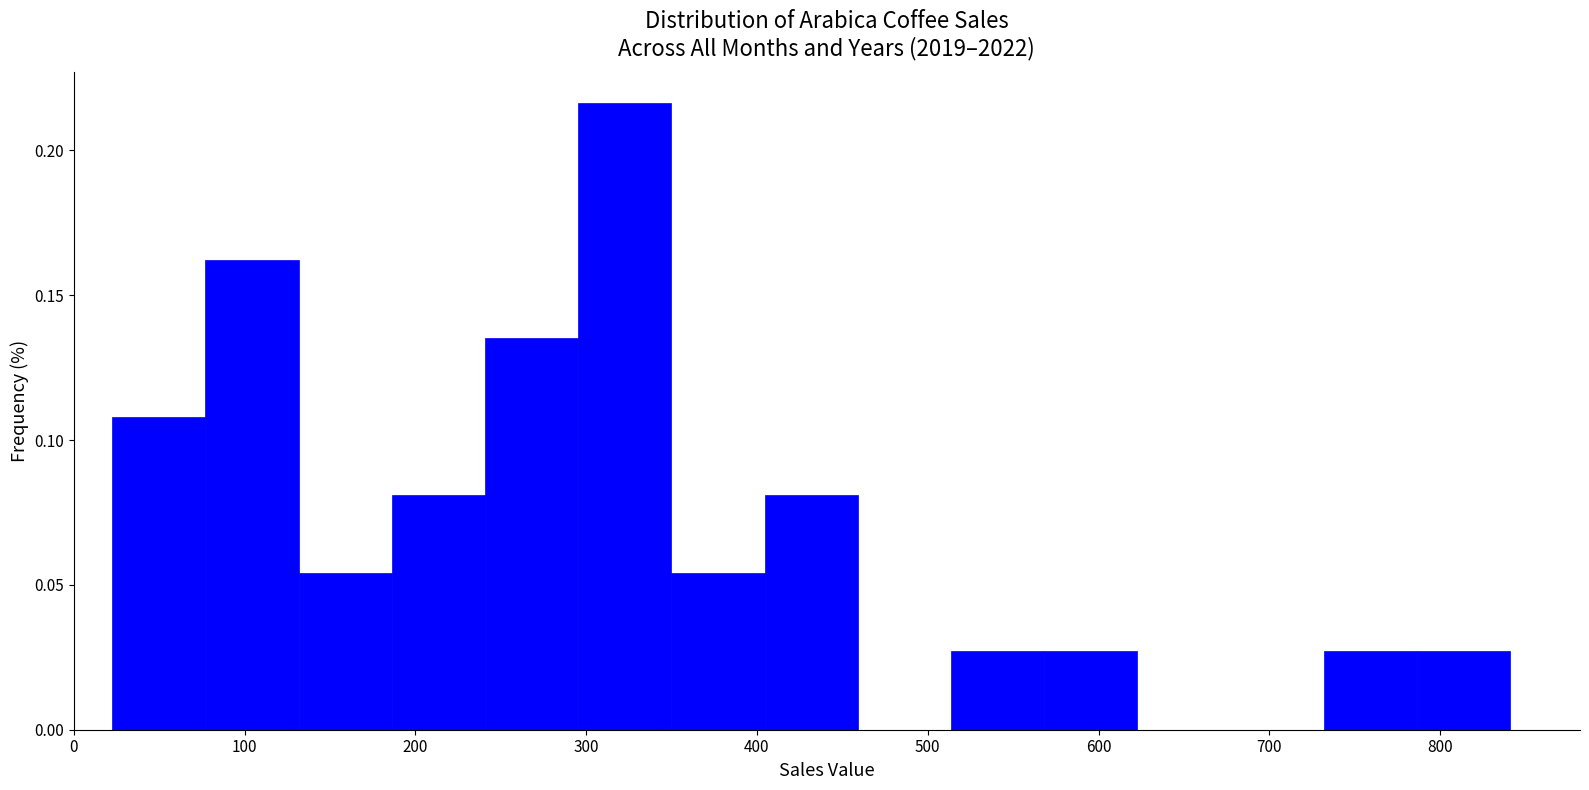

Reading left to right, list every bar in this chart as the range it spans on the x-axis followed by its height. Neither the bar edges nor the heights are printed on the chart, so give them approximately, as read against the axes.

20 to 80: 0.110
80 to 130: 0.160
130 to 190: 0.055
190 to 240: 0.080
240 to 300: 0.135
300 to 350: 0.215
350 to 400: 0.055
400 to 460: 0.080
460 to 510: 0
510 to 570: 0.025
570 to 620: 0.025
620 to 680: 0
680 to 730: 0
730 to 790: 0.025
790 to 840: 0.025